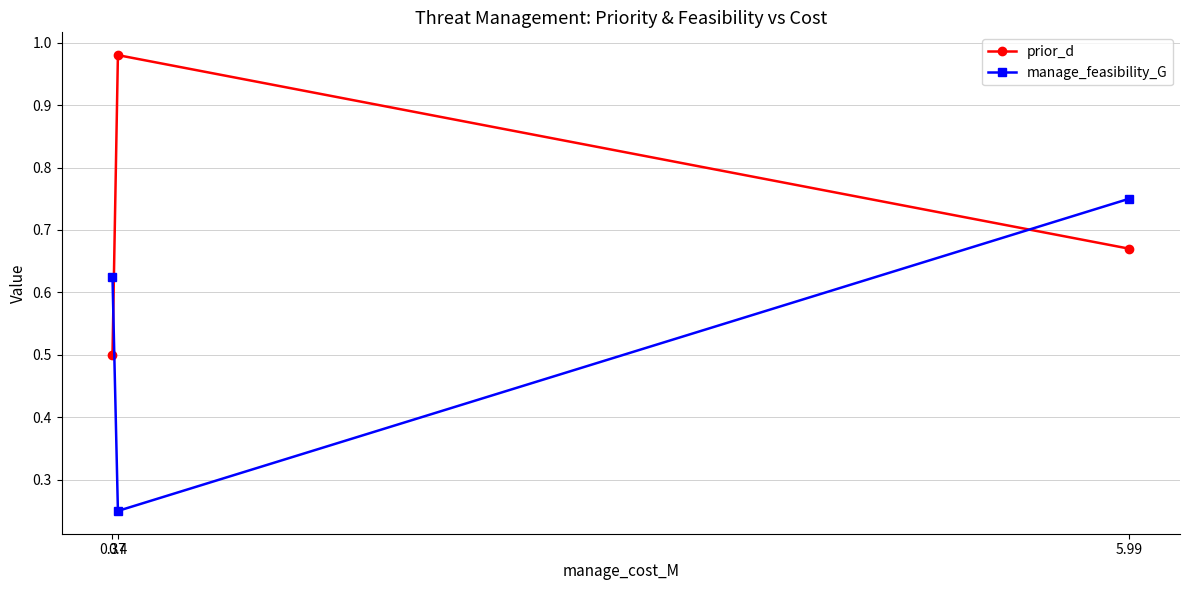

What is the maximum value for prior_d?

1.0